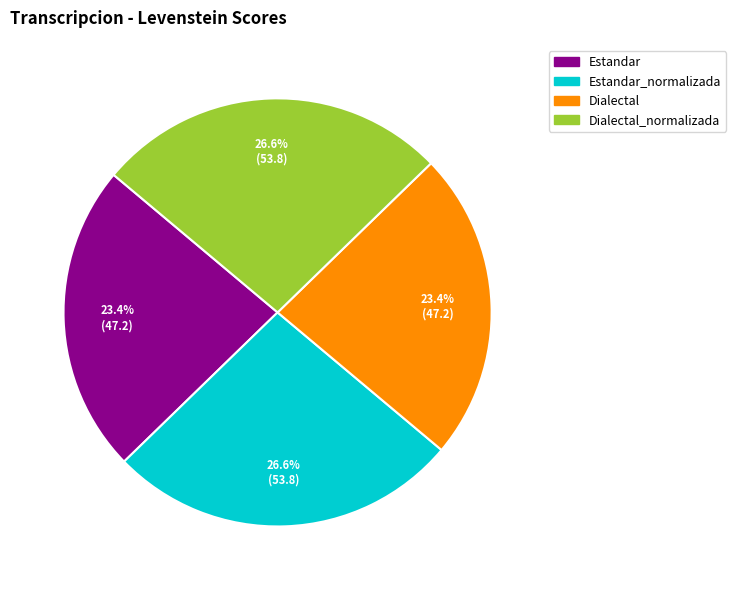

Is there a majority slice in this chart?

No